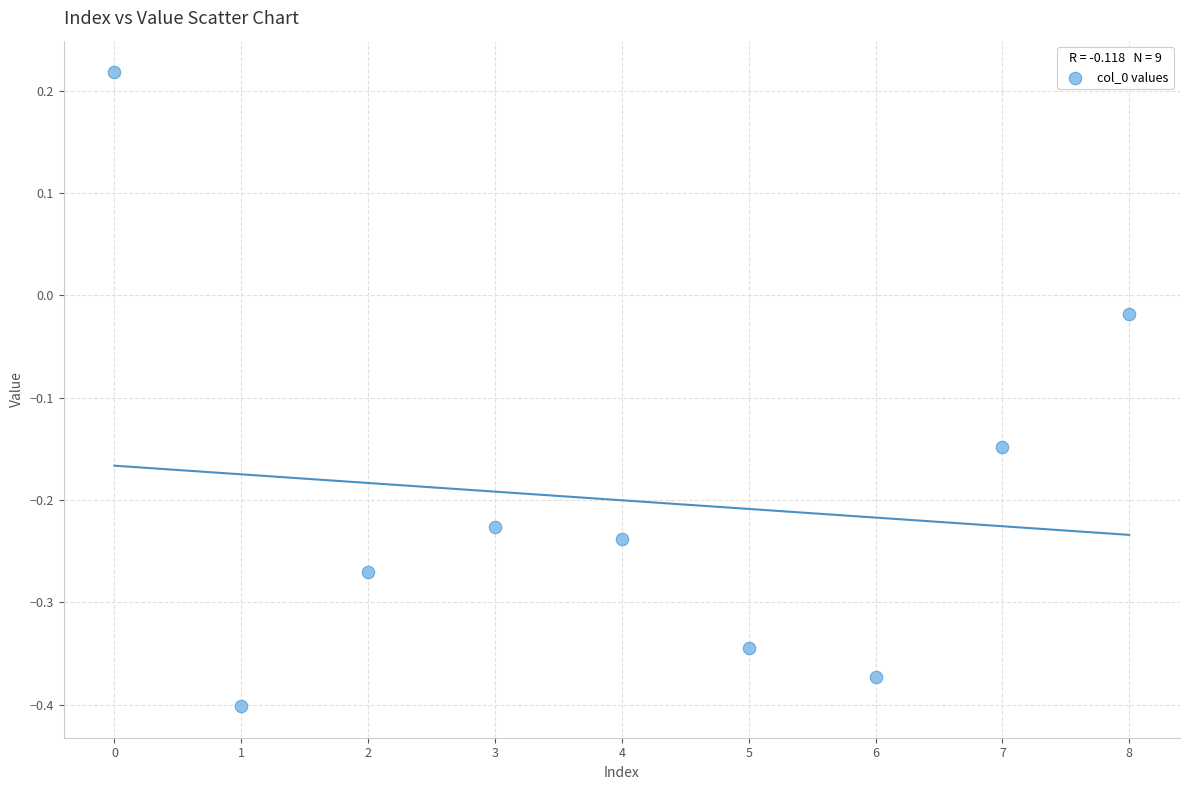

What is the range of Y values (max minus min)?

0.6